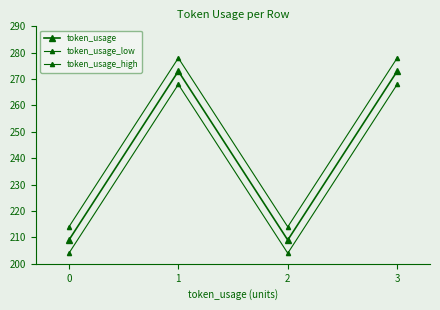

How many data points in token_usage are less than 273?

2